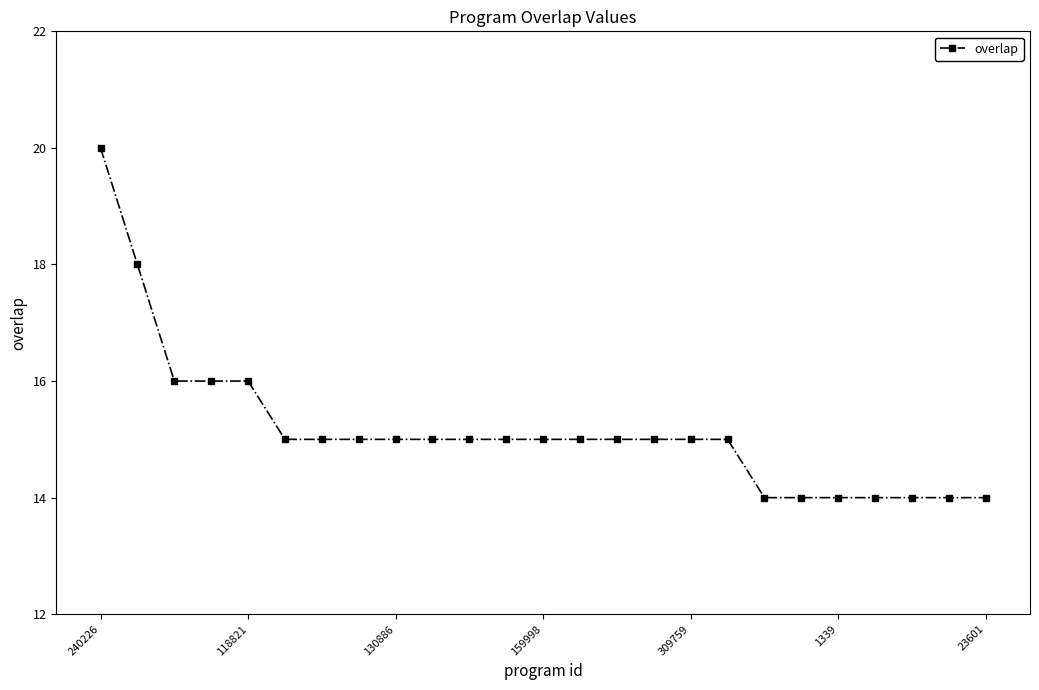

What is the greatest value displayed?

20